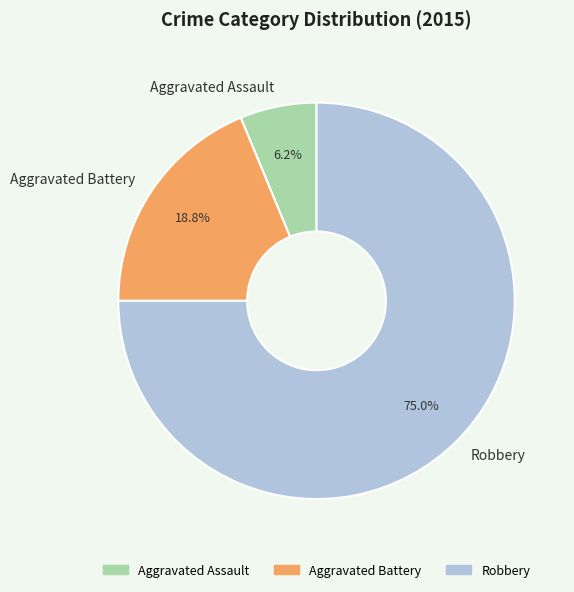

Rank the categories by value from lowest to highest.

Aggravated Assault, Aggravated Battery, Robbery